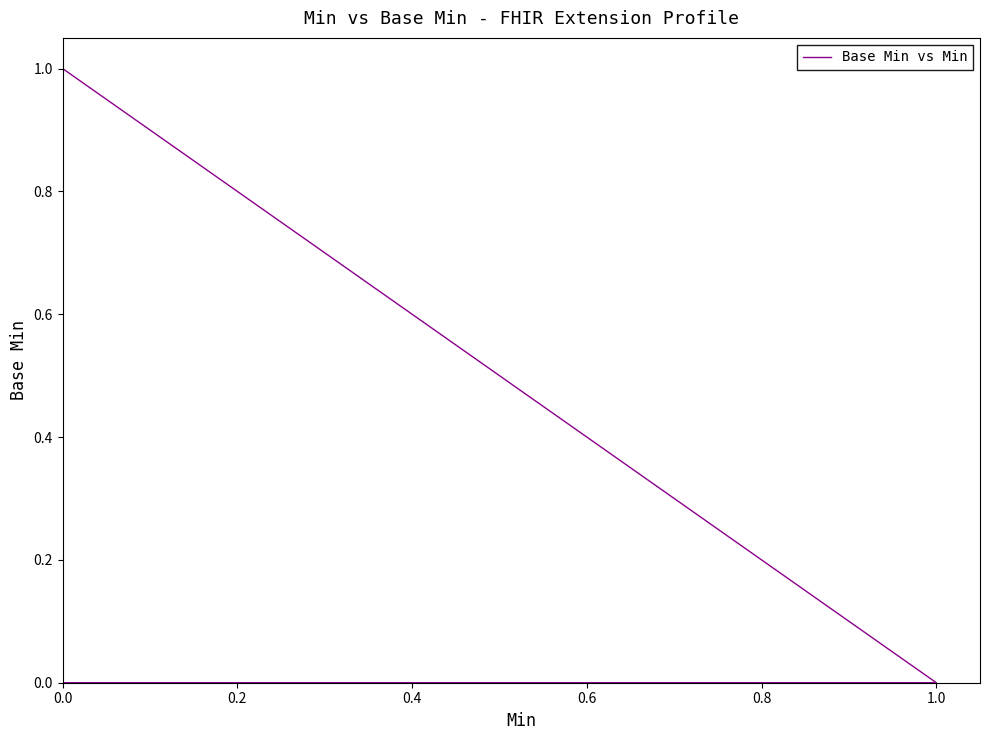

Count the number of values greater than 0.

1